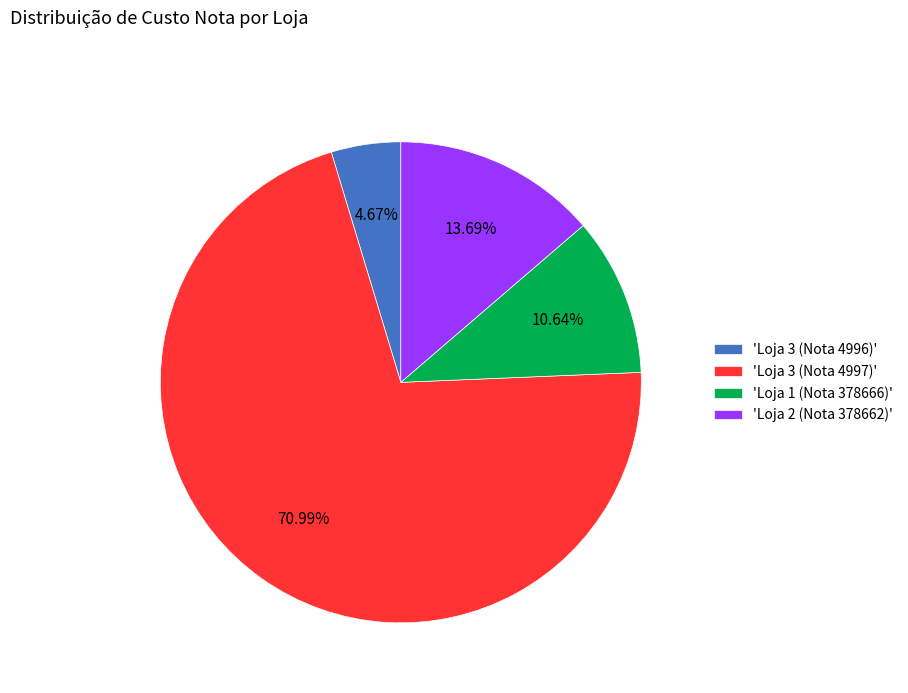

Do 'Loja 1 (Nota 378666)' and 'Loja 2 (Nota 378662)' together represent more than half of the pie?

No